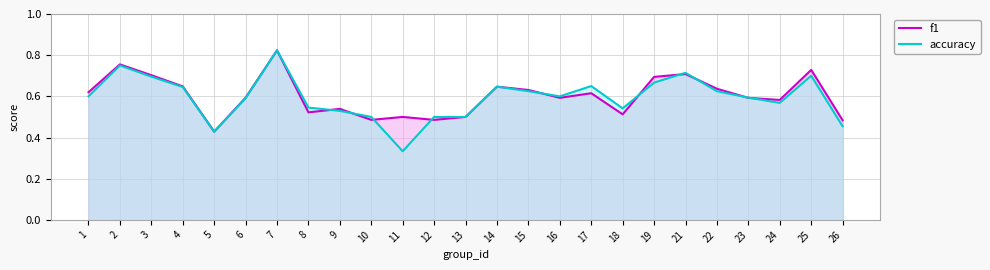

How many distinct data groups are displayed?

2